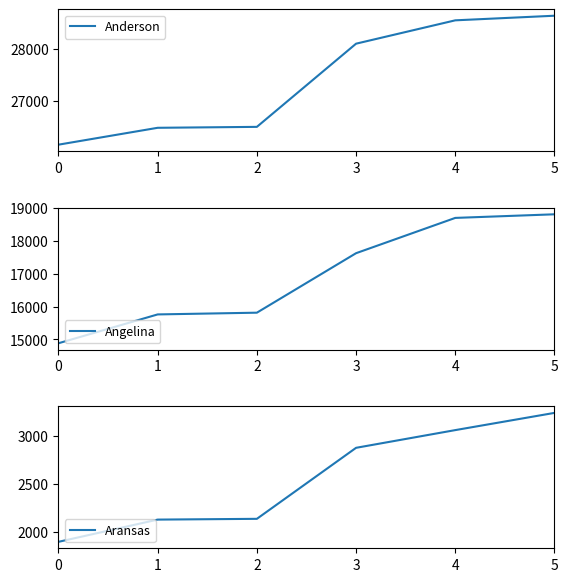

List the series in order of their overall mean, lowest first.

Aransas, Angelina, Anderson